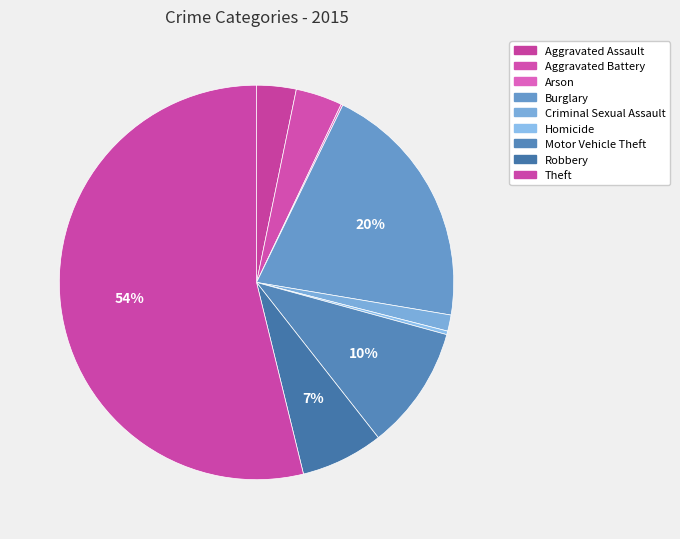

What is the smallest slice in the pie chart?

Arson